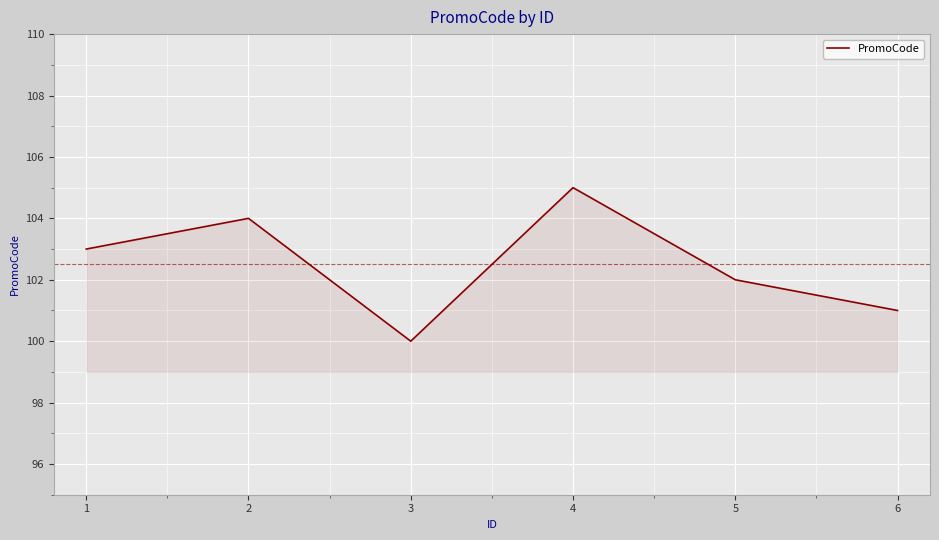

Reading left to right, transcribe all the data shown in this chart.

103	104	100	105	102	101